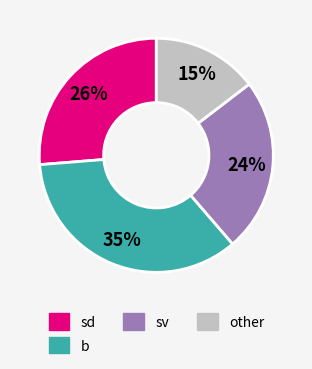

Which slice is the smallest?

other